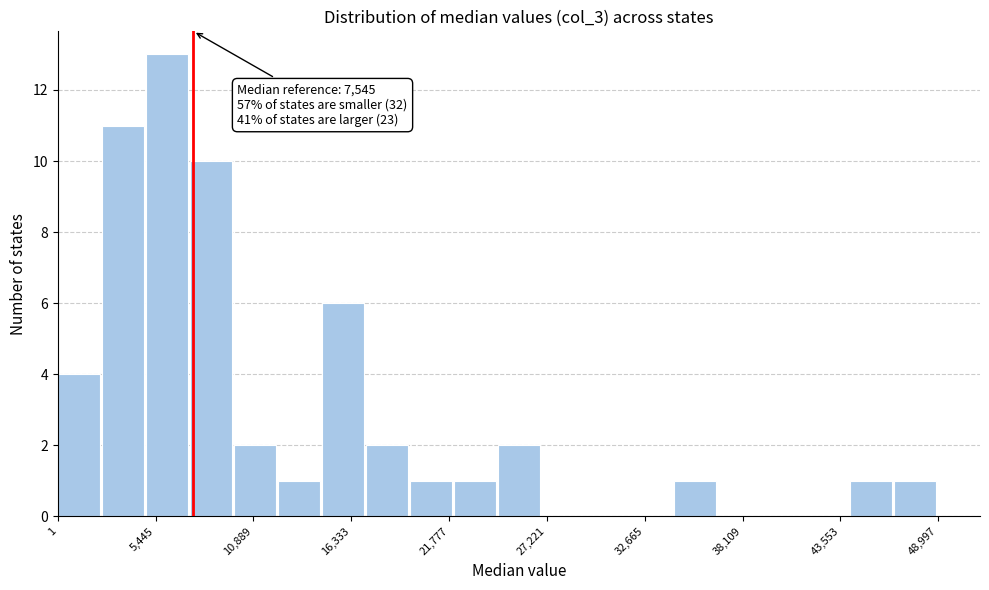

Read against the x-axis, roughly where is the centre of the tallest bar?

6000